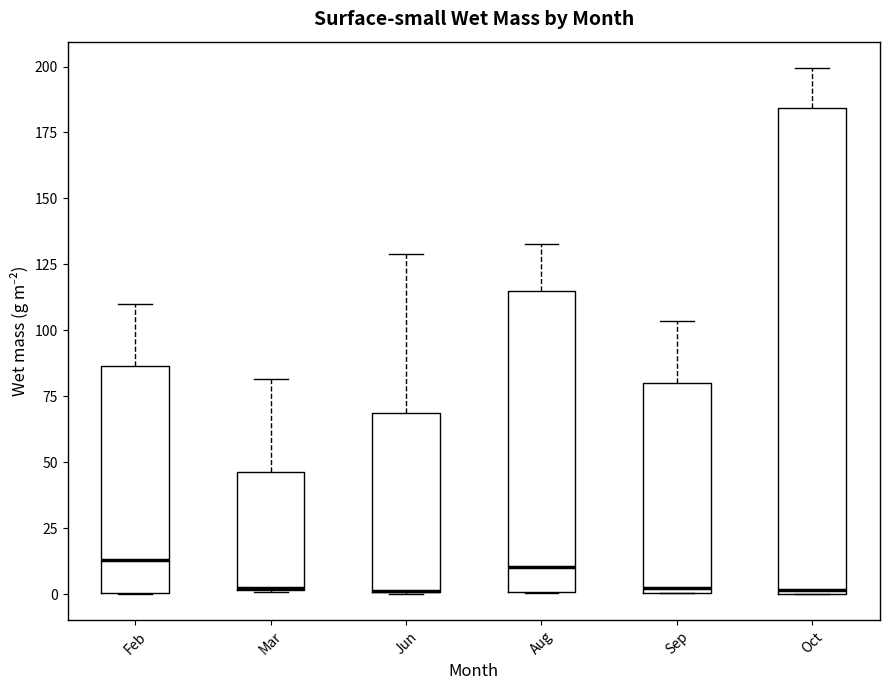

Reading left to right, read every box against the y-axis: the position of its median line, the range the box covers, and the ends of its whiskers. The values are not printed on the chart, so give them approximately, as read against the axis.

Feb: median 15, box 0 to 85, whiskers 0 to 110
Mar: median 0 (drawn on the box's lower edge), box 0 to 45, whiskers 0 to 80
Jun: median 0 (drawn on the box's lower edge), box 0 to 70, whiskers 0 to 130
Aug: median 10, box 0 to 115, whiskers 0 to 135
Sep: median 0 (just above the box's lower edge), box 0 to 80, whiskers 0 to 105
Oct: median 0, box 0 to 185, whiskers 0 to 200